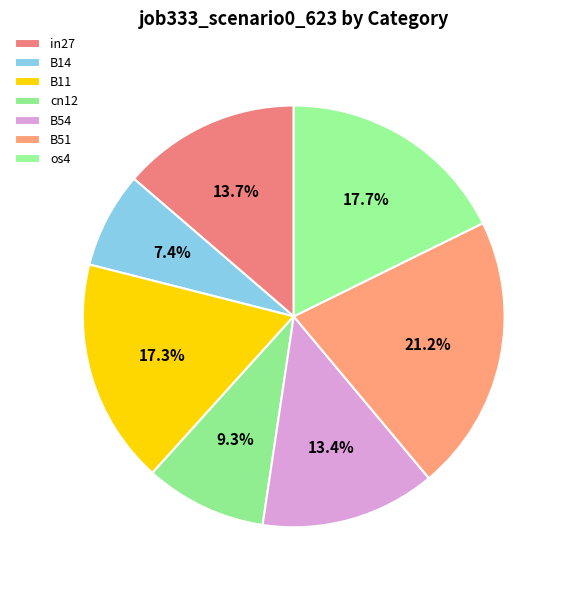

True or false: B54 accounts for 13% of the total.

True